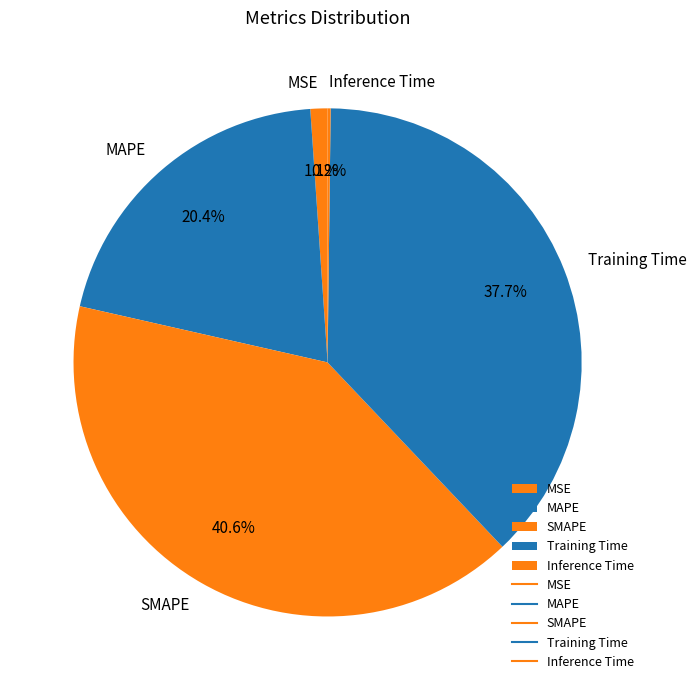

Which slice is the largest?

SMAPE